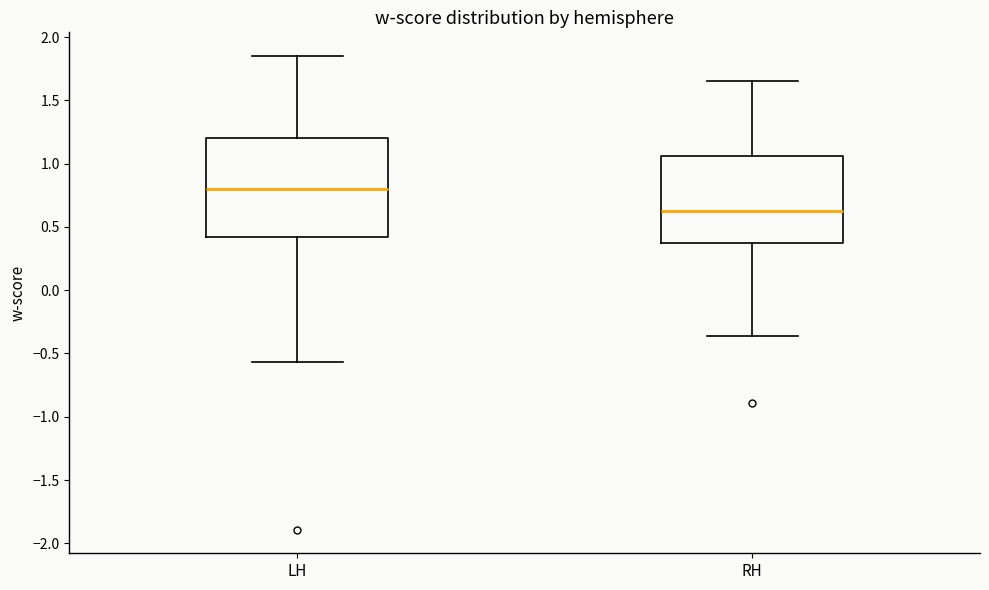

Comparing the boxes themselves (not the whiskers), which one is the tallest?

LH